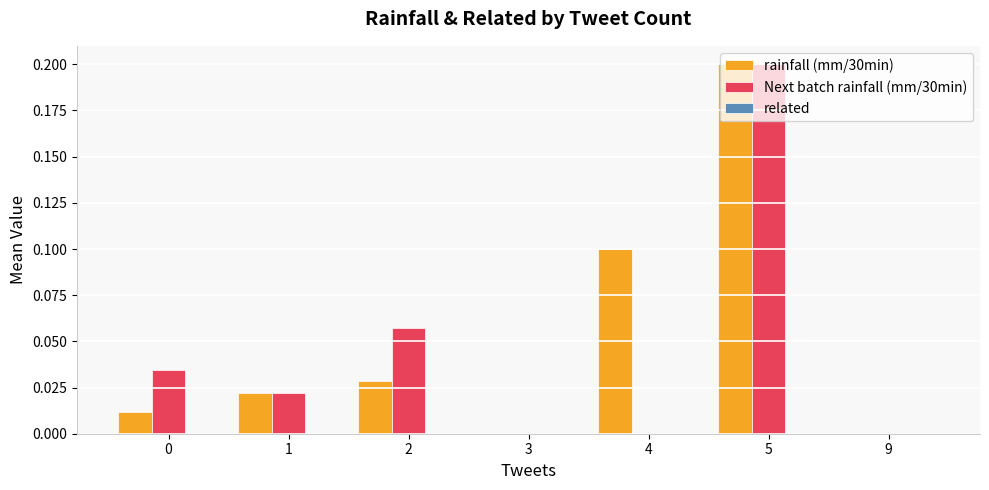

At which label does Next batch rainfall (mm/30min) reach its peak?

5